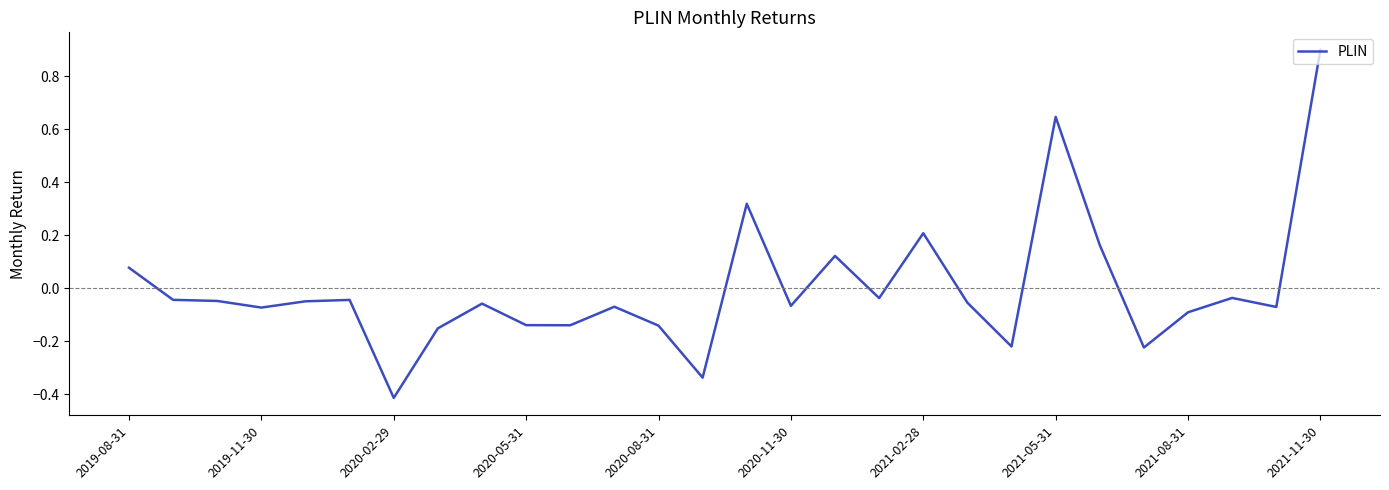

How many lines are shown in the chart?

1